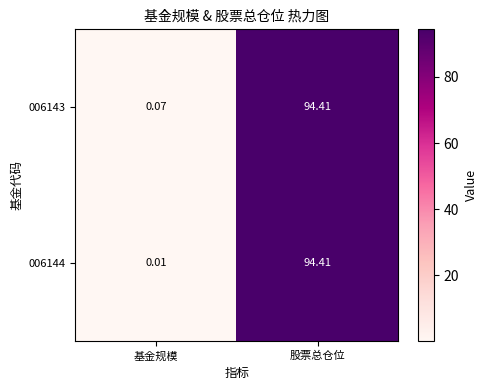

Which series has the largest total across all categories?

006143